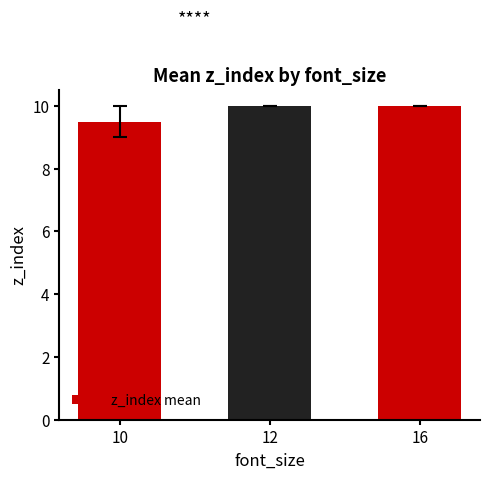

How many values are below 10?

1